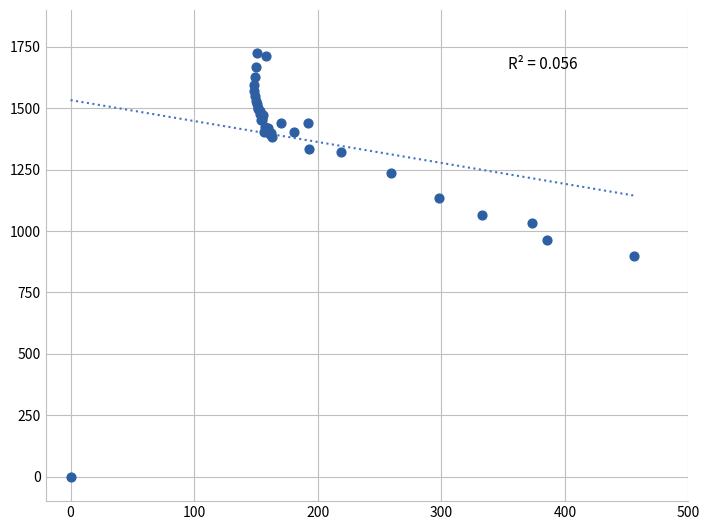

What Y value in the scatter plot is closest to 861?

897.4